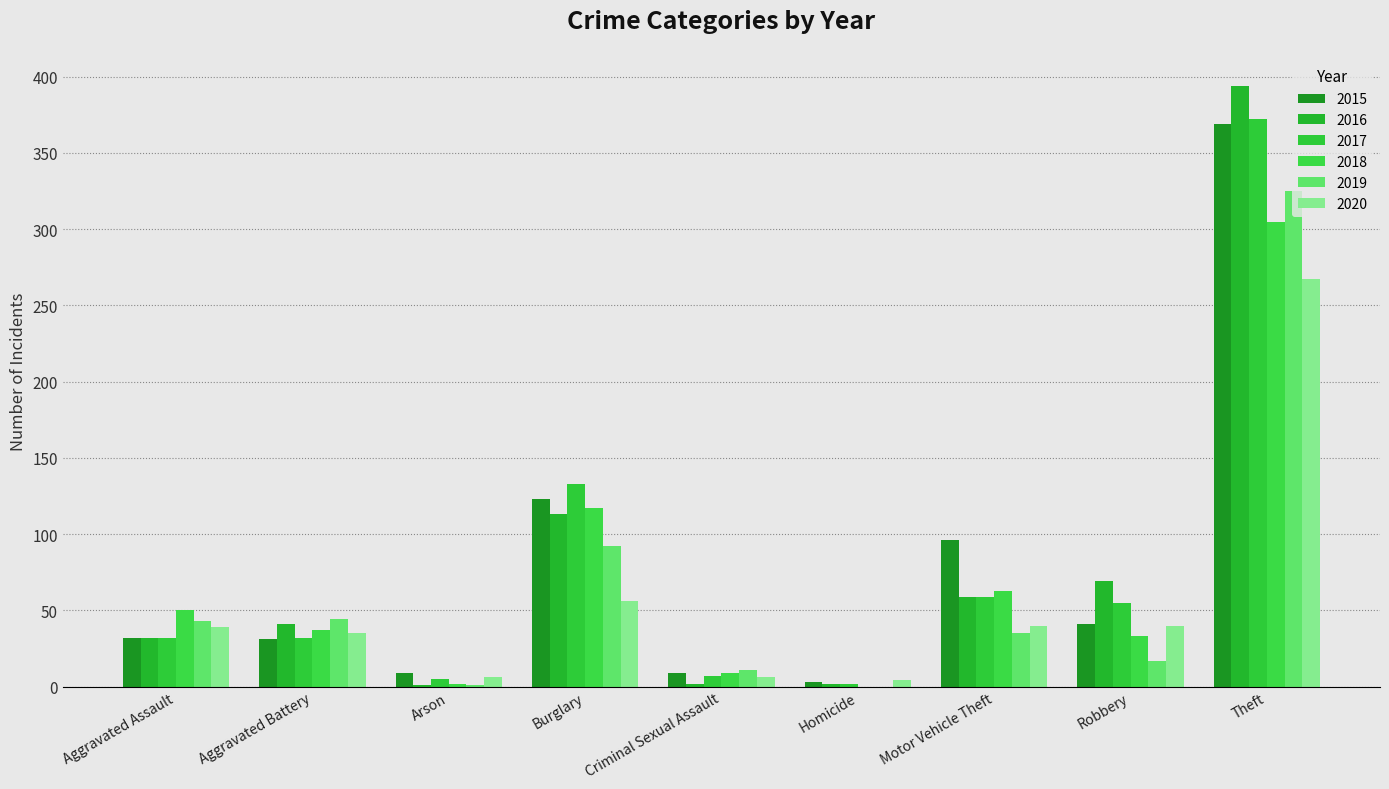

How many groups of bars are there?

9